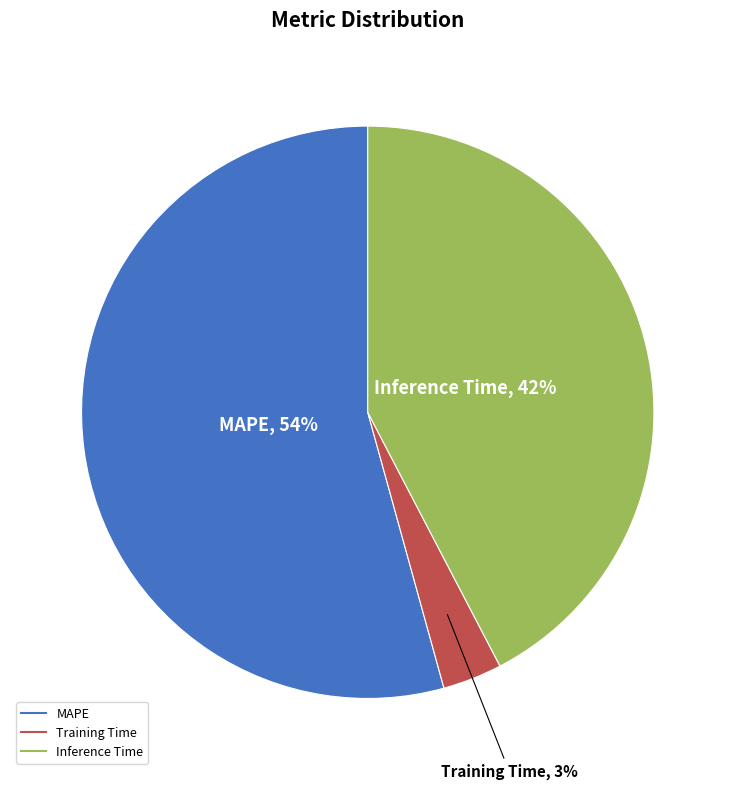

Combined, do Inference Time and MAPE account for over 50%?

Yes